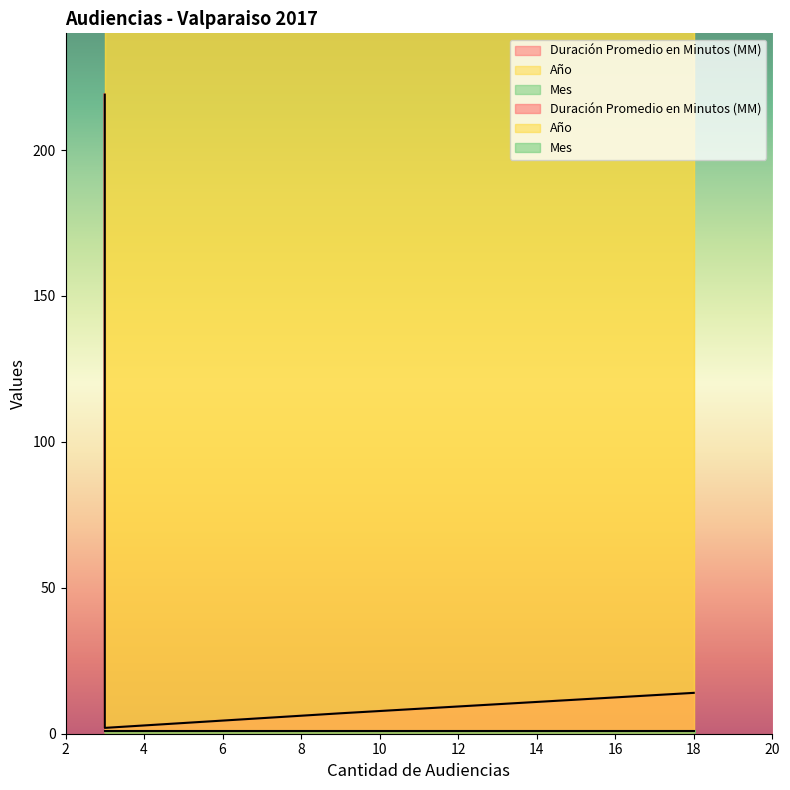

Which series has the largest range (max minus min)?

Duración Promedio en Minutos (MM)